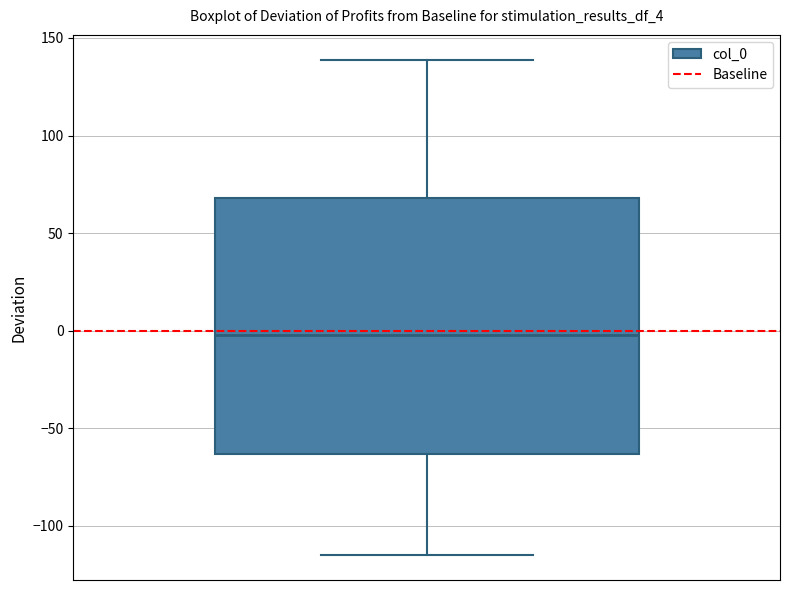

Where does the lower whisker of the box end on the y-axis? The values are not printed on the chart, so give them approximately, as read against the axis.

-115